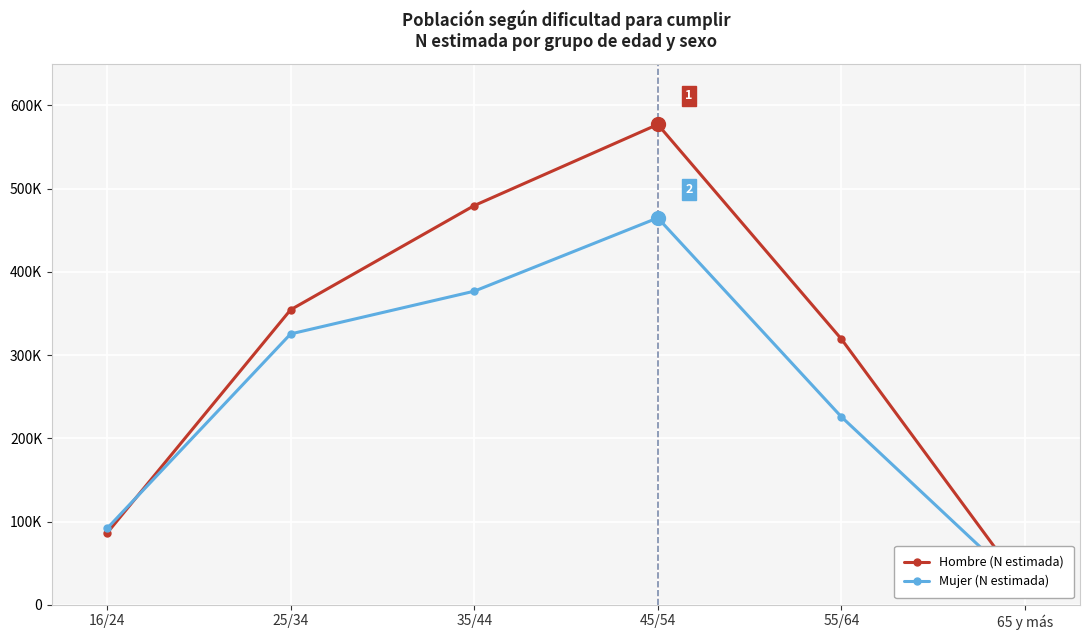

List the series in order of their overall mean, highest first.

Hombre (N estimada), Mujer (N estimada)